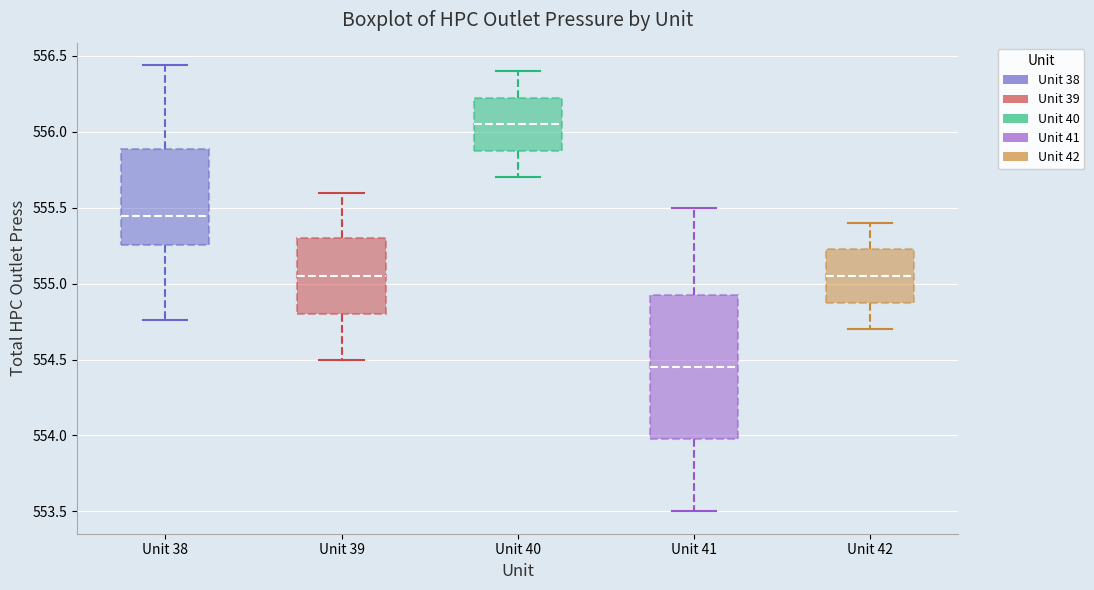

Reading left to right, transcribe this box plot: for each box, give where its median line is, the range the box spans, and where its two whiskers end, as read against the y-axis. The values are not printed on the chart, so give them approximately, as read against the axis.

Unit 38: median 555.45, box 555.25 to 555.90, whiskers 554.75 to 556.45
Unit 39: median 555.05, box 554.80 to 555.30, whiskers 554.50 to 555.60
Unit 40: median 556.05, box 555.90 to 556.25, whiskers 555.70 to 556.40
Unit 41: median 554.45, box 554.00 to 554.95, whiskers 553.50 to 555.50
Unit 42: median 555.05, box 554.90 to 555.25, whiskers 554.70 to 555.40